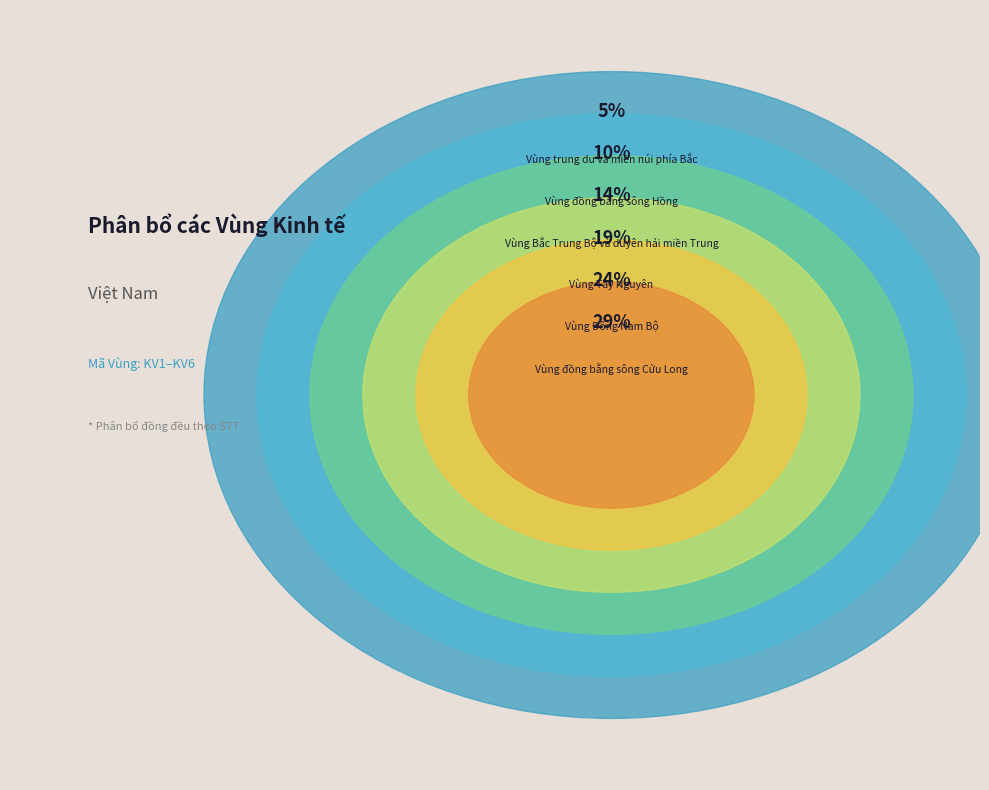

To the nearest percent, what is the difference between the largest and smallest slice percentages?

24%